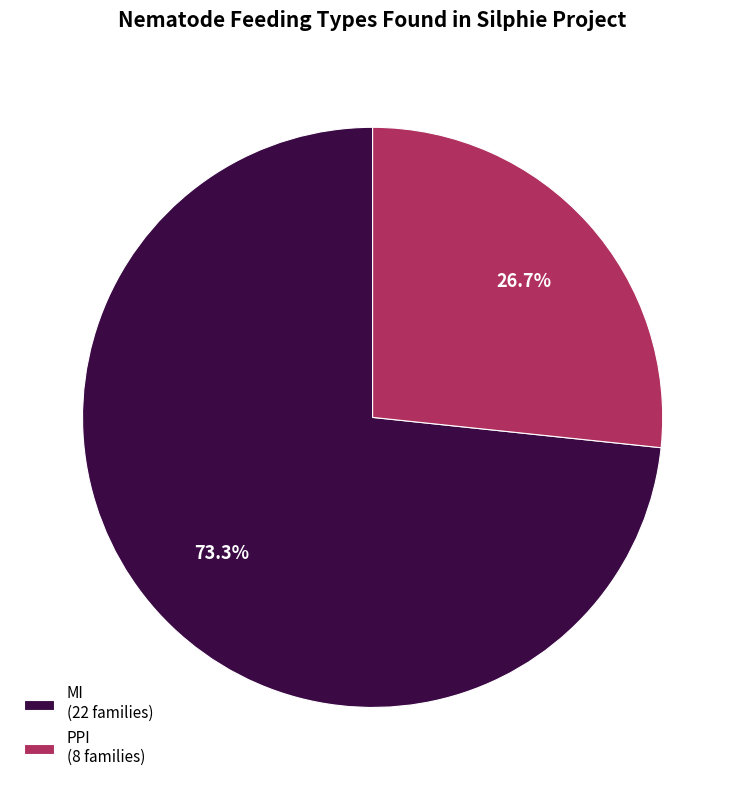

To the nearest percent, what is the difference between the largest and smallest slice percentages?

47%